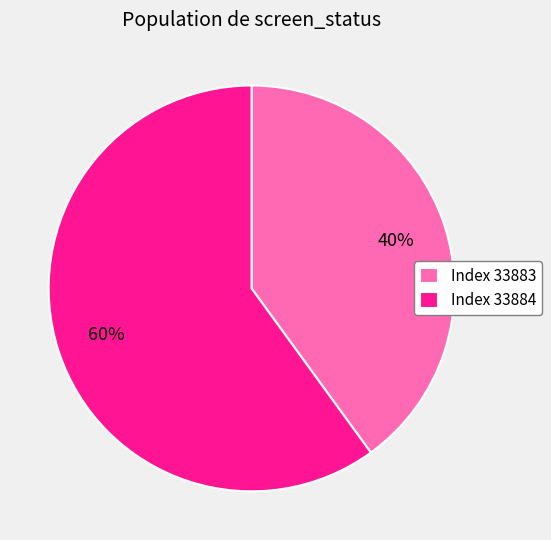

Which has a higher value, Index 33884 or Index 33883?

Index 33884